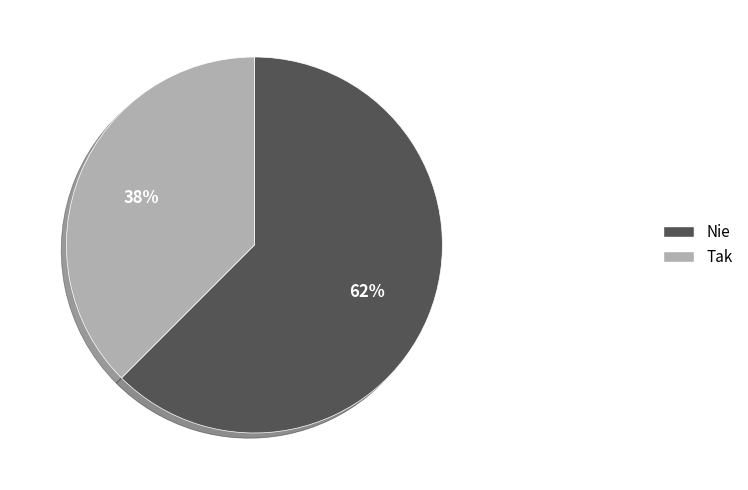

To the nearest percent, what is the average slice percentage?

50%